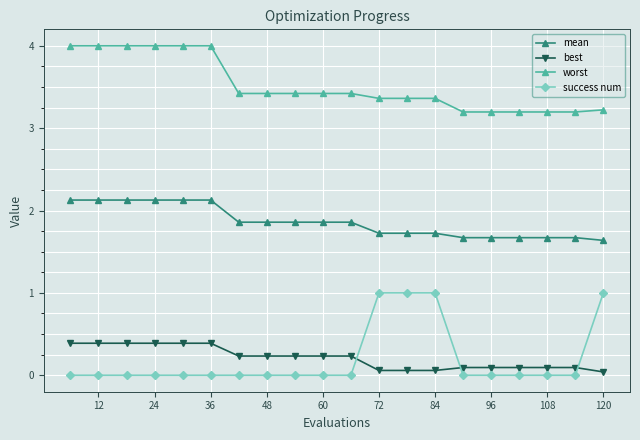

True or false: success num and worst cross at least once.

False